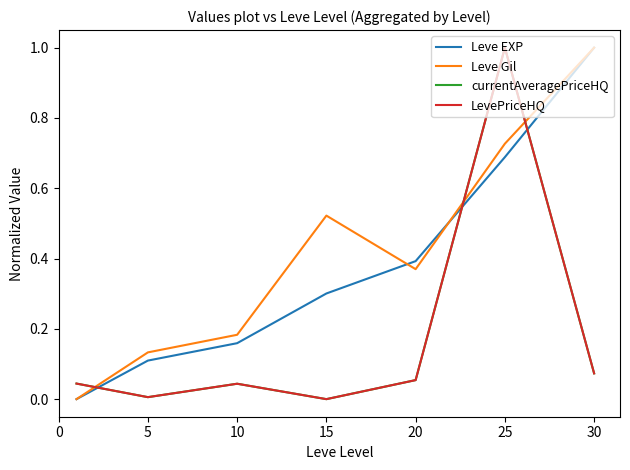

Does the chart have visible grid lines?

No